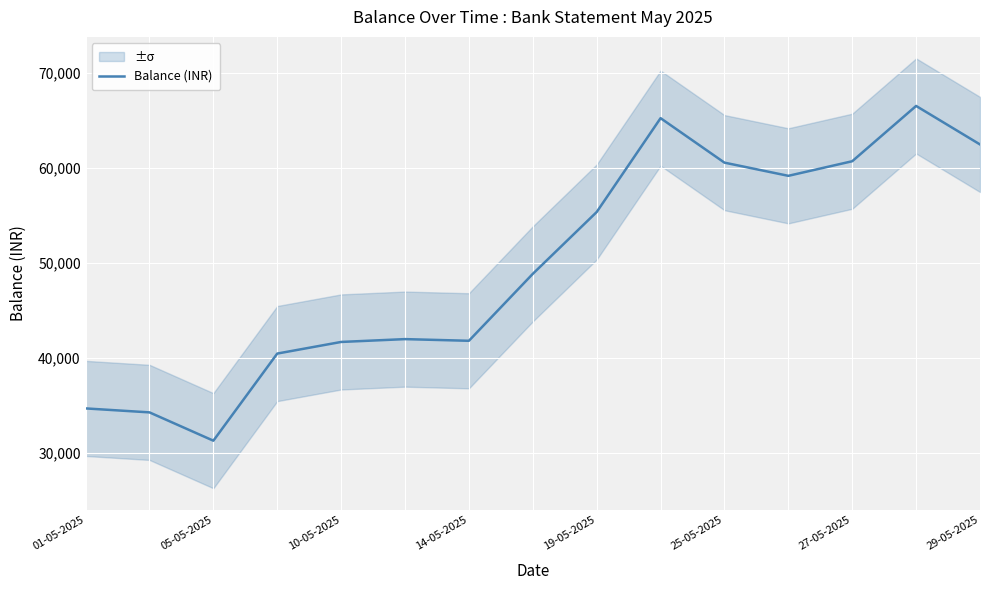

Is it true that Balance (INR) equals 31307.8 at 05-05-2025?

True